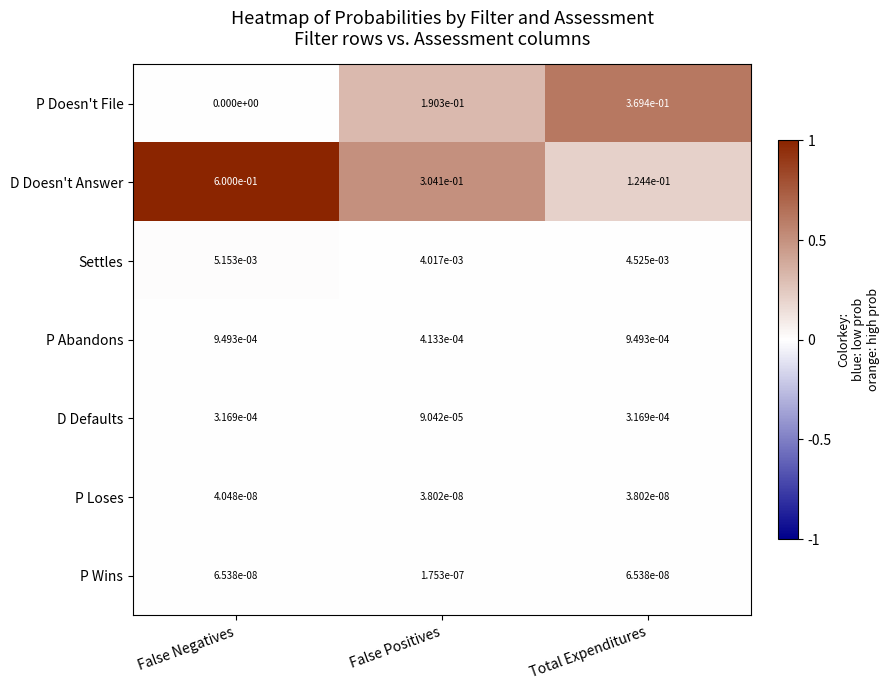

Where is P Abandons nearest to the value 0?

False Positives